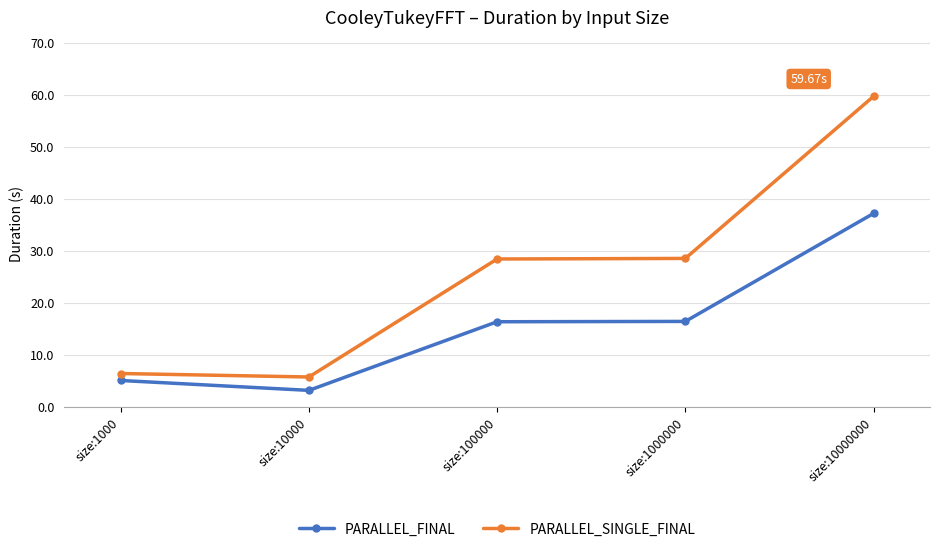

What is the minimum value for PARALLEL_FINAL?

3.2